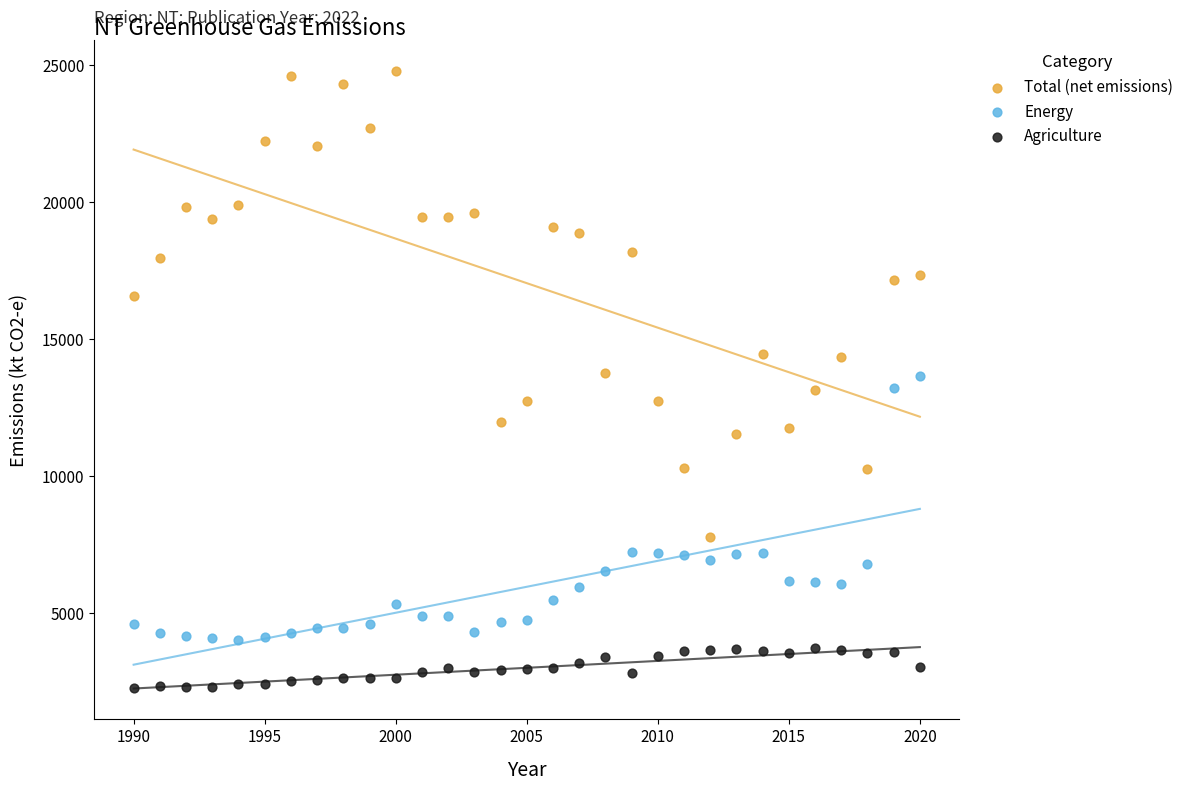

Which series has the largest Y range (max minus min)?

Total (net emissions)